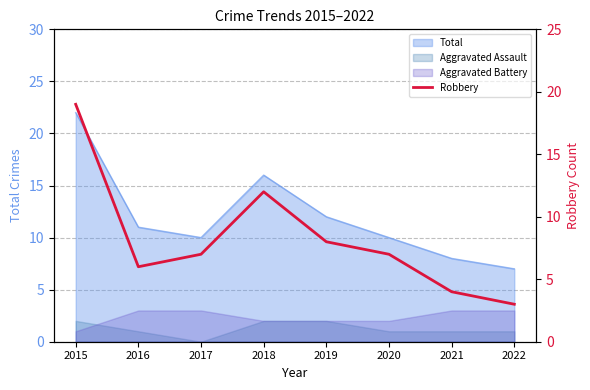

What is the value of the 2nd point from the left?

6